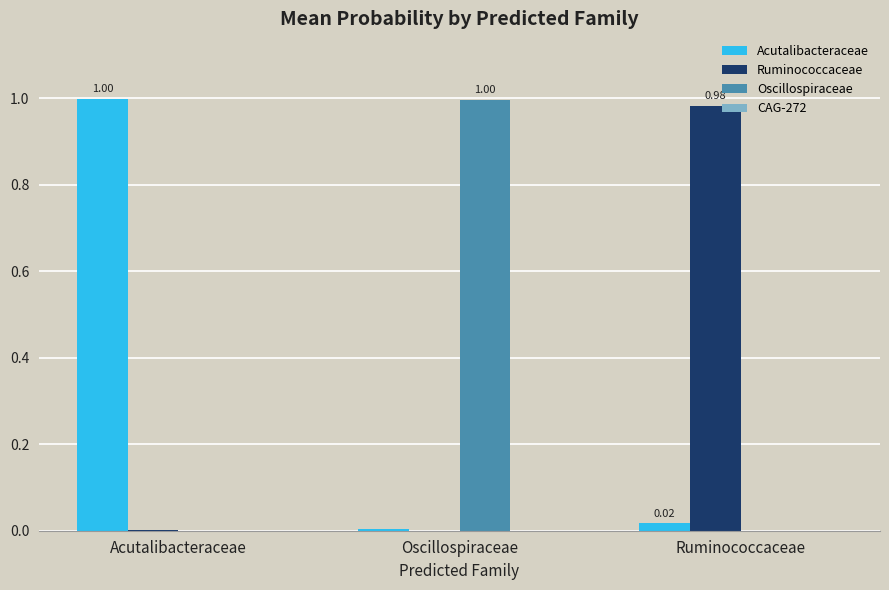

How many data points does each series have?

3